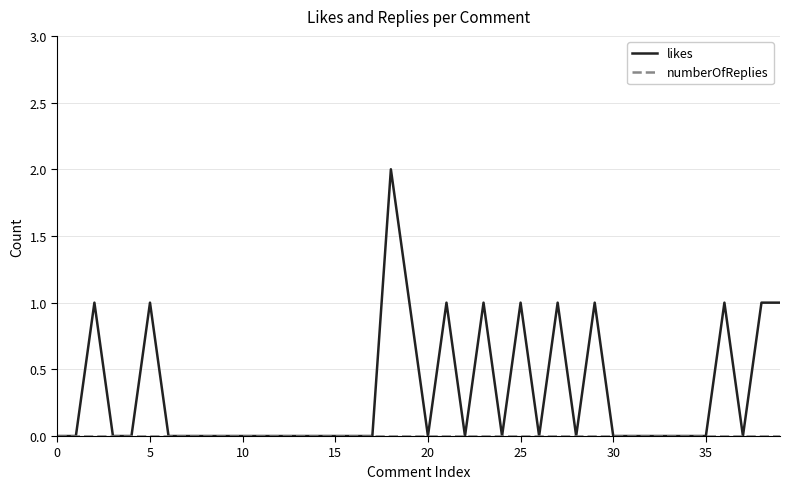

Which series has the widest spread of values?

likes